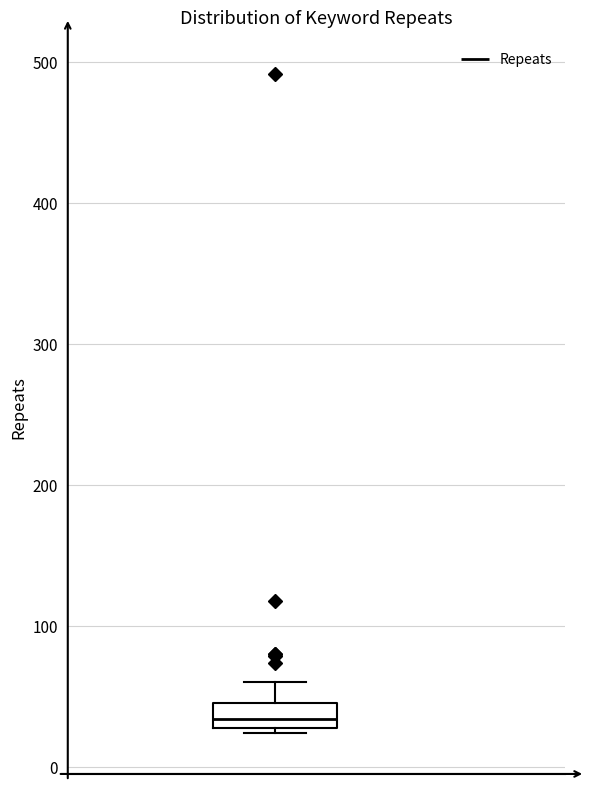

Where is the upper edge of the box on the y-axis? The values are not printed on the chart, so give them approximately, as read against the axis.

50